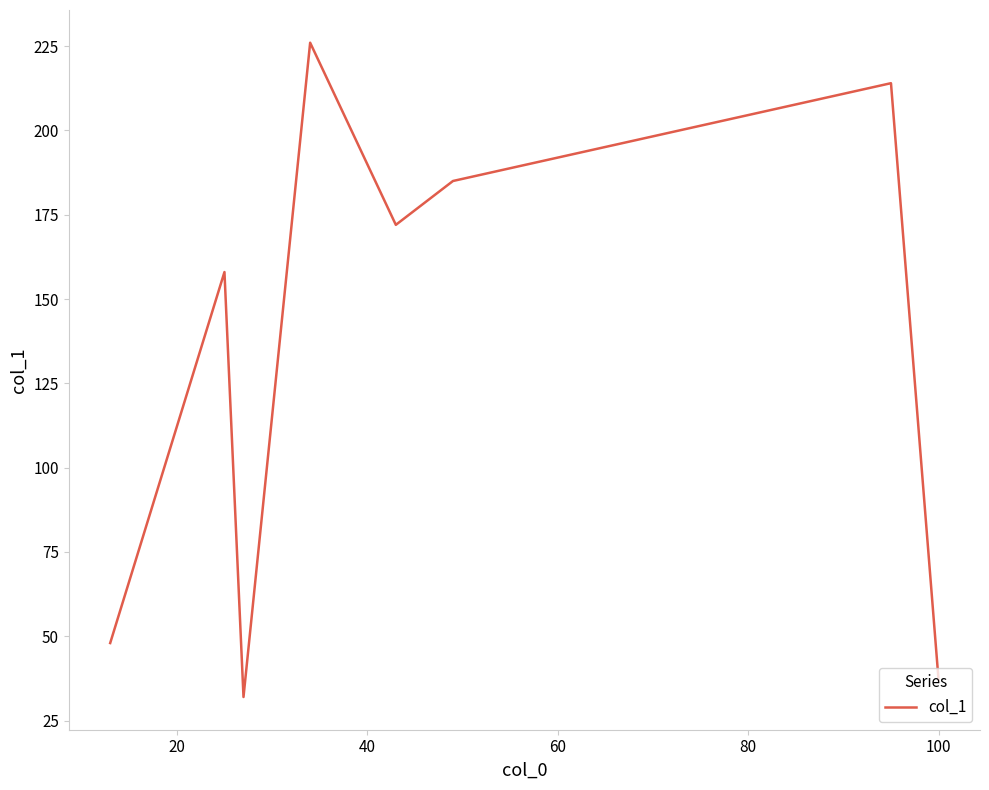

How many categories are shown in the chart?

8